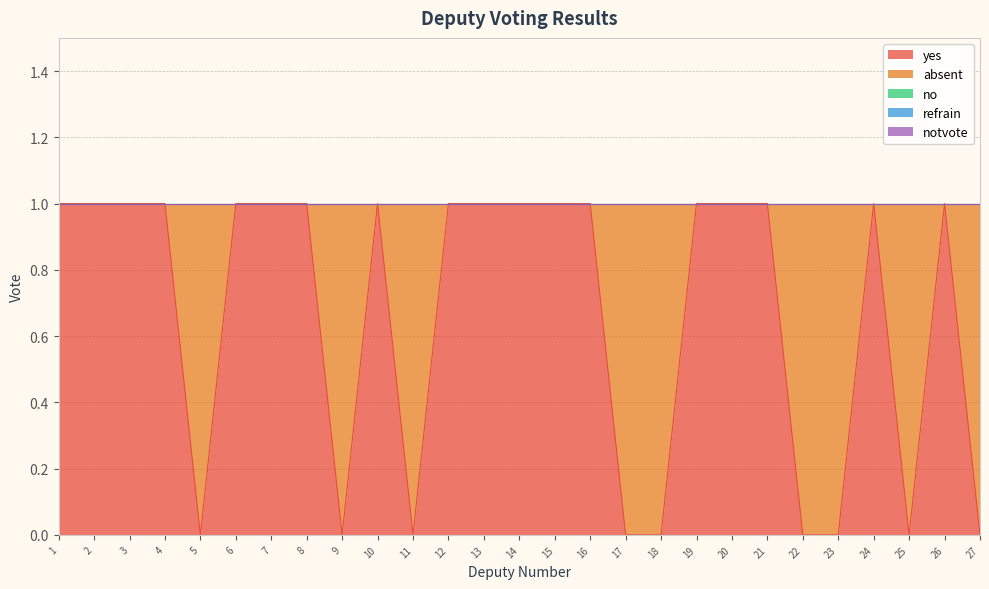

List the series in order of their peak value, lowest first.

no, refrain, notvote, yes, absent